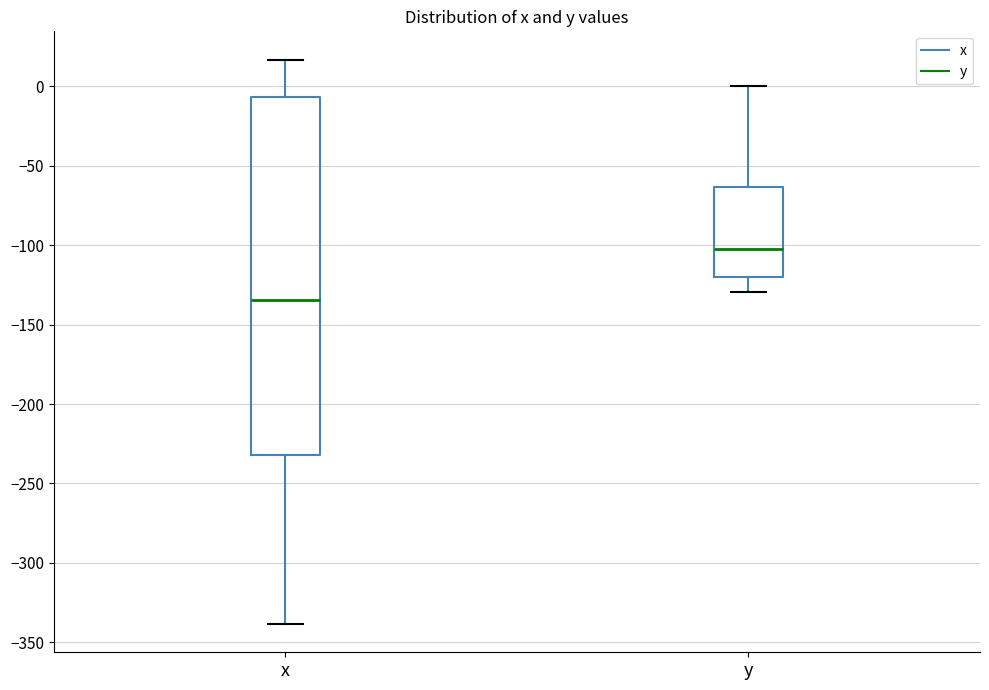

Which box's median line is the highest?

y